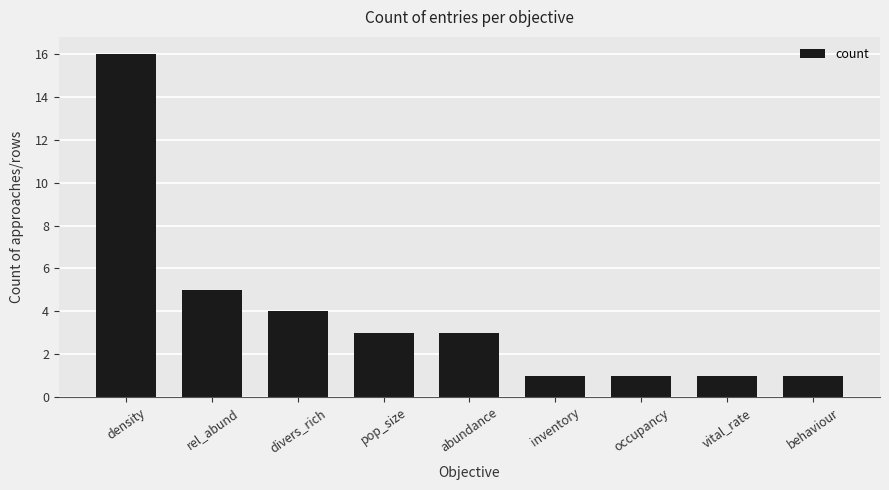

Is it true that the value at abundance is 3?

True